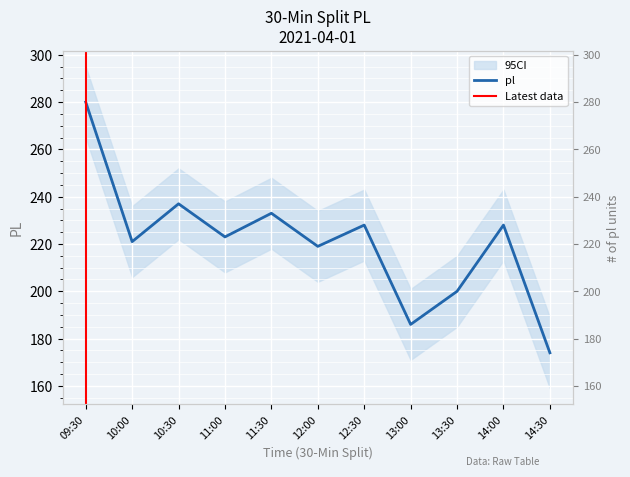

What is the label of the 4th point from the left?

11:00